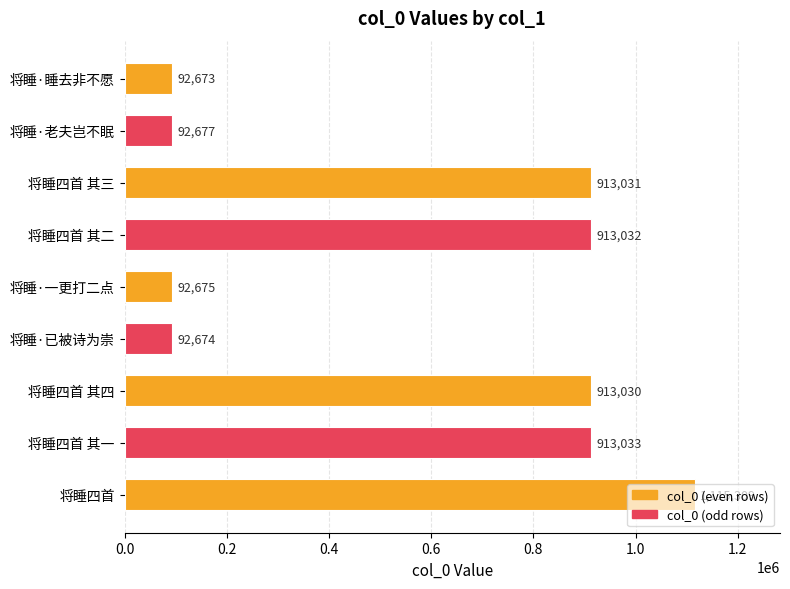

Which label corresponds to the largest value in the chart?

将睡四首